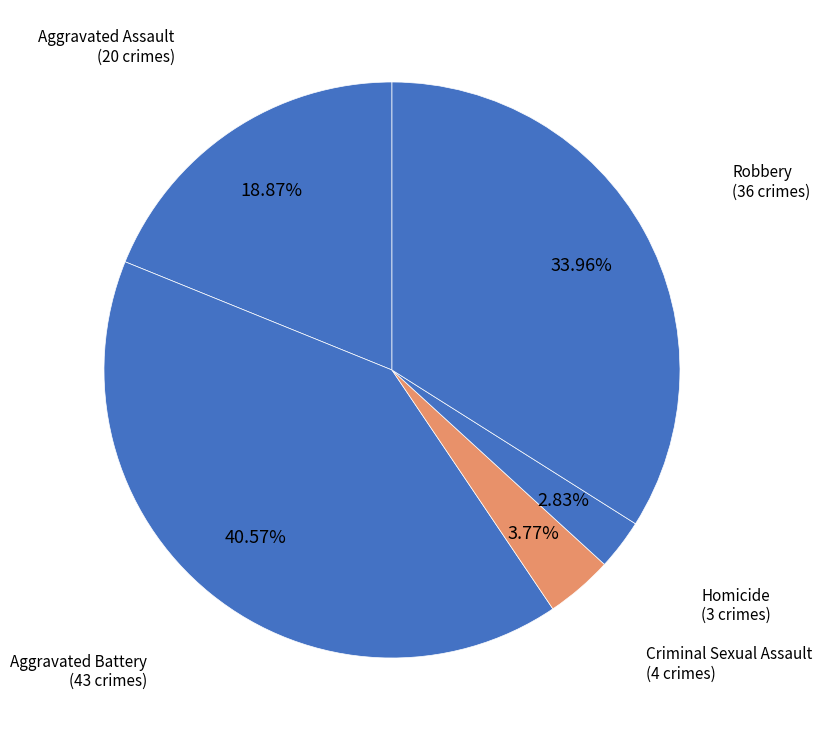

To the nearest percent, what is the difference between the Homicide and Aggravated Assault slice percentages?

16%